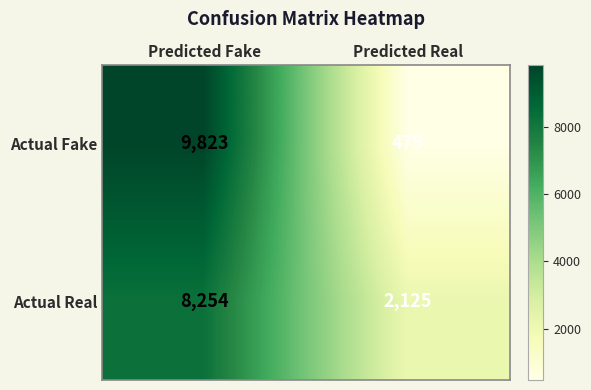

What is the difference between the highest and lowest values at Predicted Real?

1646